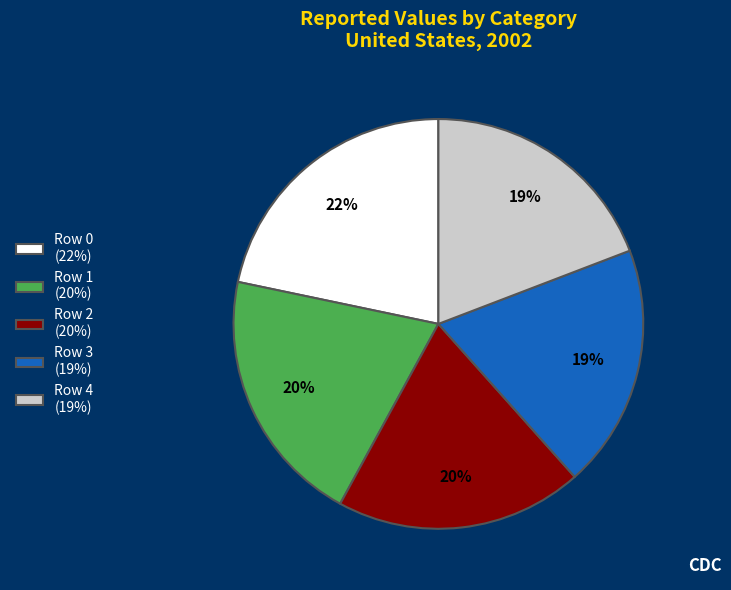

What percentage is the Row 2 (20%) slice, to the nearest percent?

20%